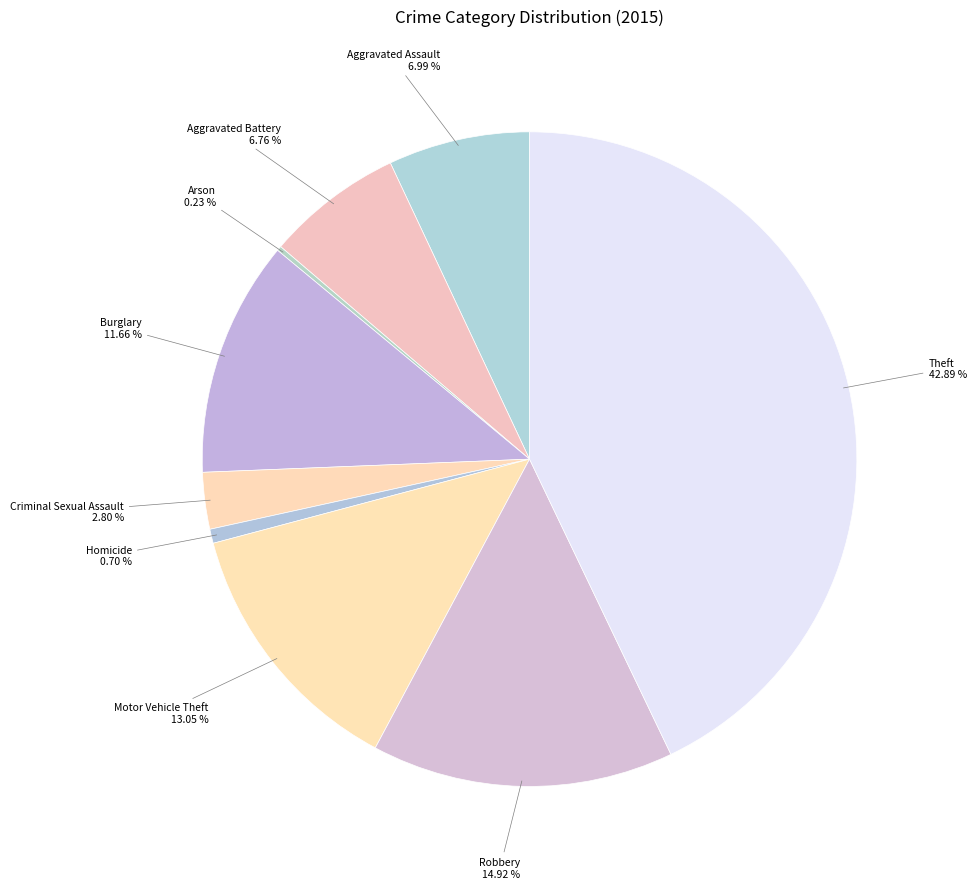

Which slice is the largest?

Theft